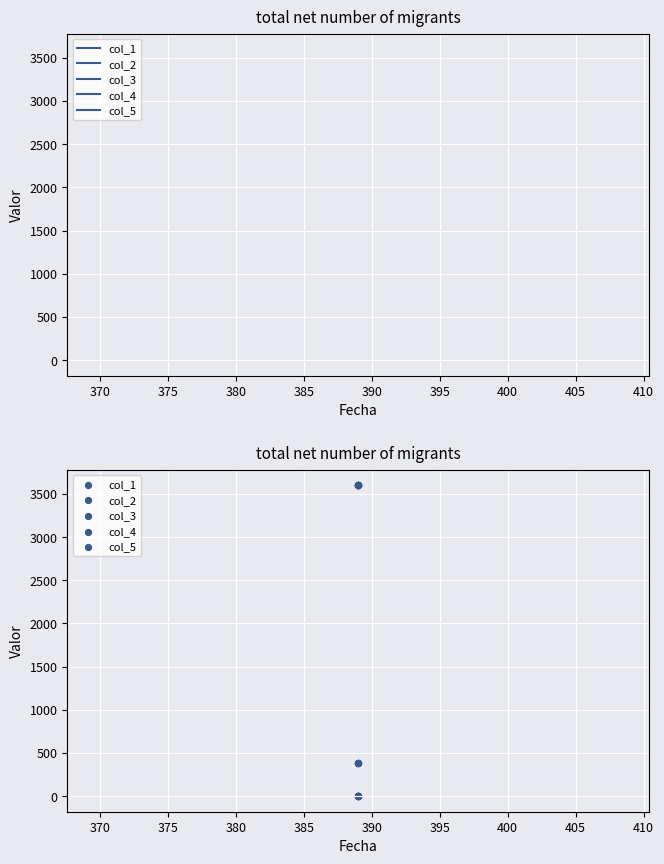

What is the total value across all series at 375?

7589.4